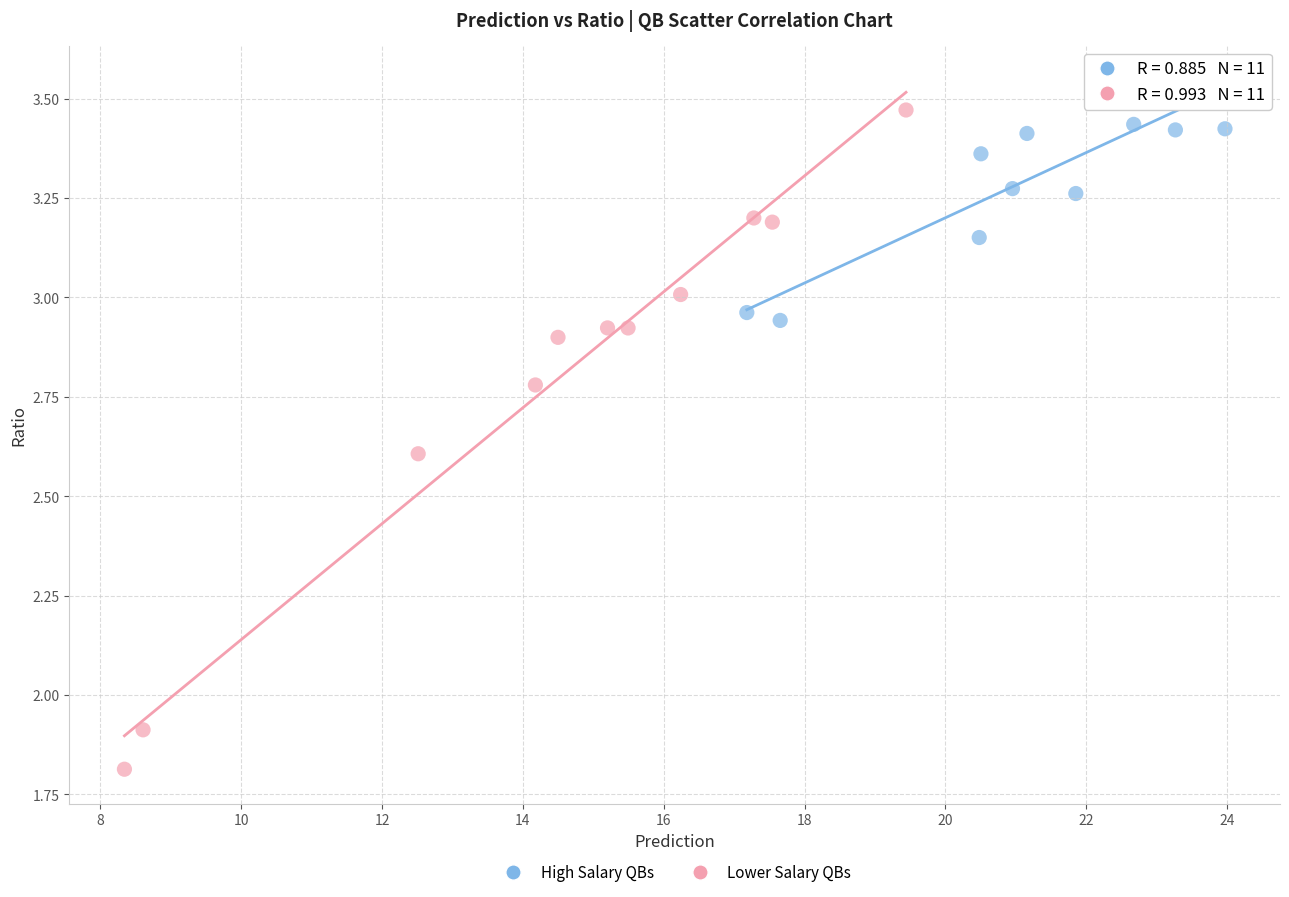

Which series contains the lowest Y value?

Lower Salary QBs